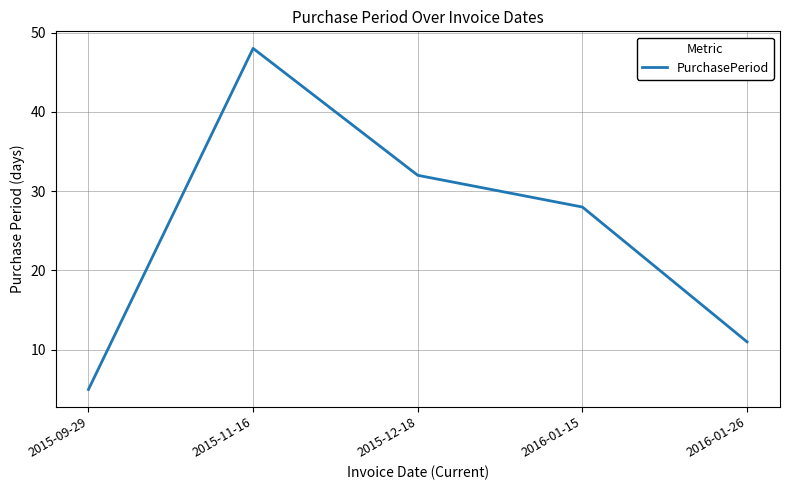

What is the change in value from 2015-12-18 to 2016-01-15?

-4